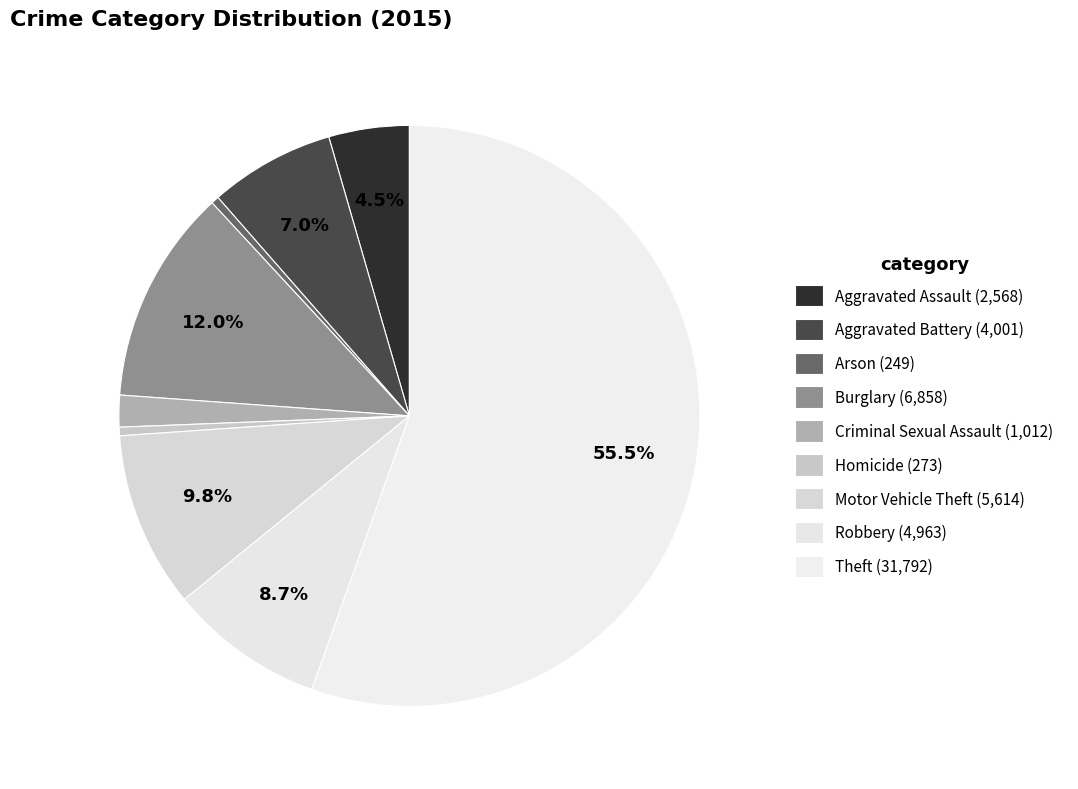

Count the number of slices in the pie.

9